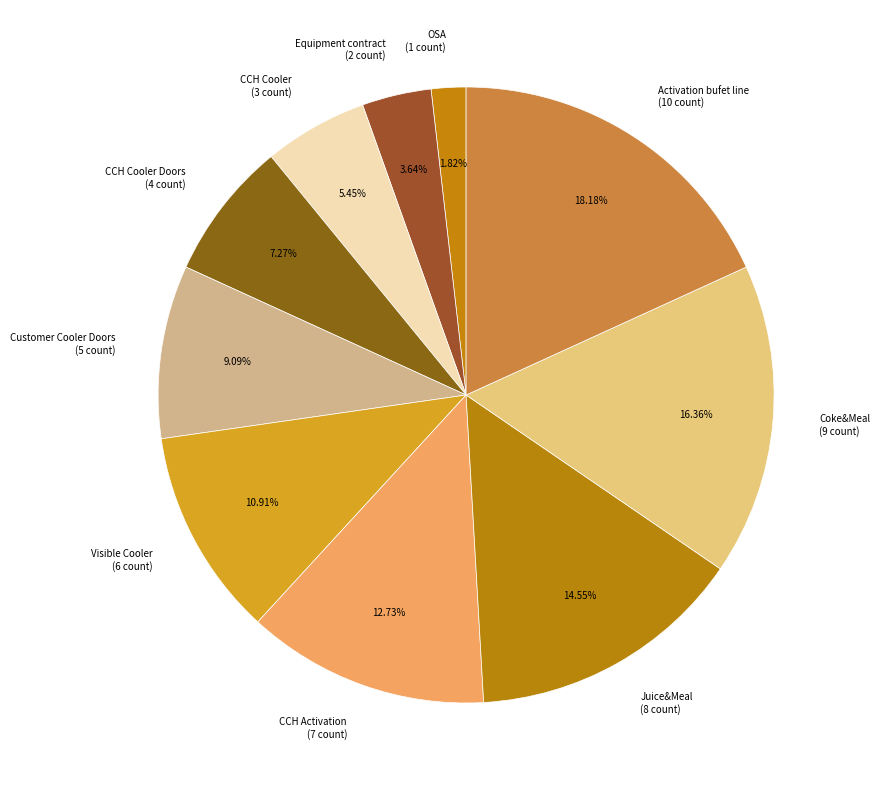

Approximately how many times larger is the value at Activation bufet line (10 count) compared to CCH Activation (7 count)?

1.4